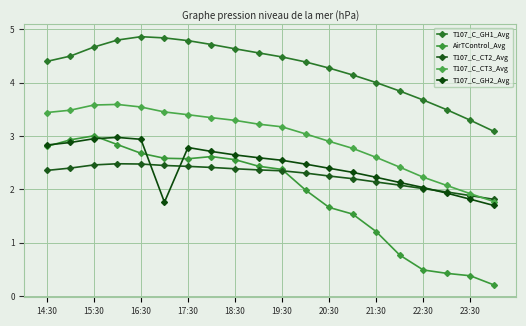

At how many categories does at least one series exceed 2?

20